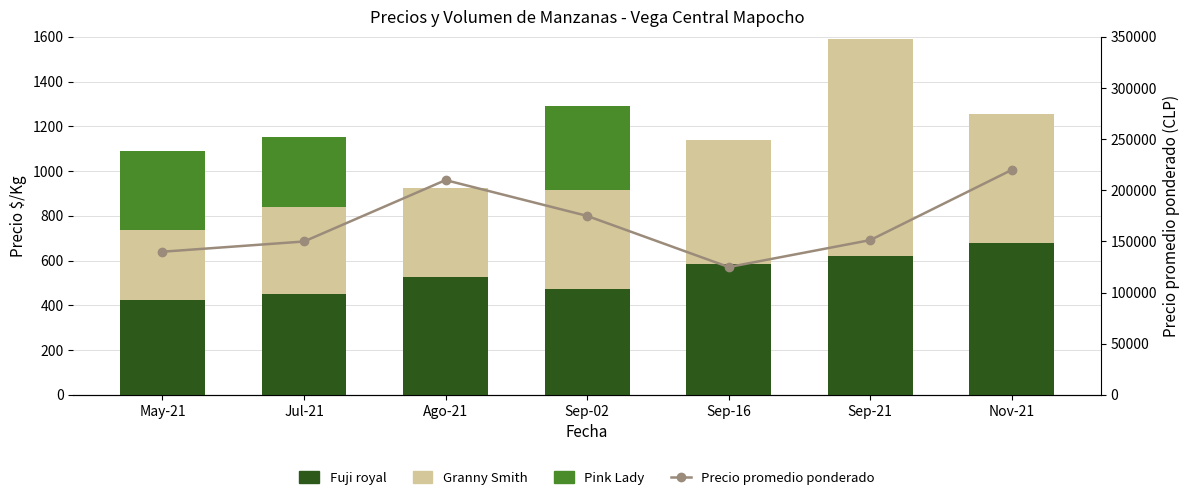

True or false: Pink Lady has a value of 137 at Sep-16.

False